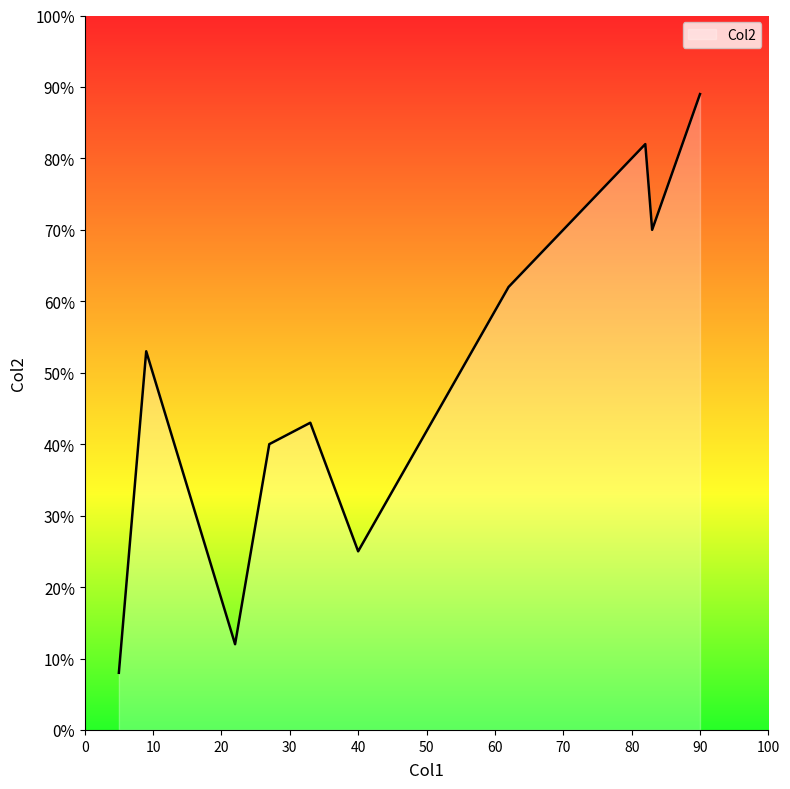

True or false: there are more than 1 points higher than both neighbors.

True